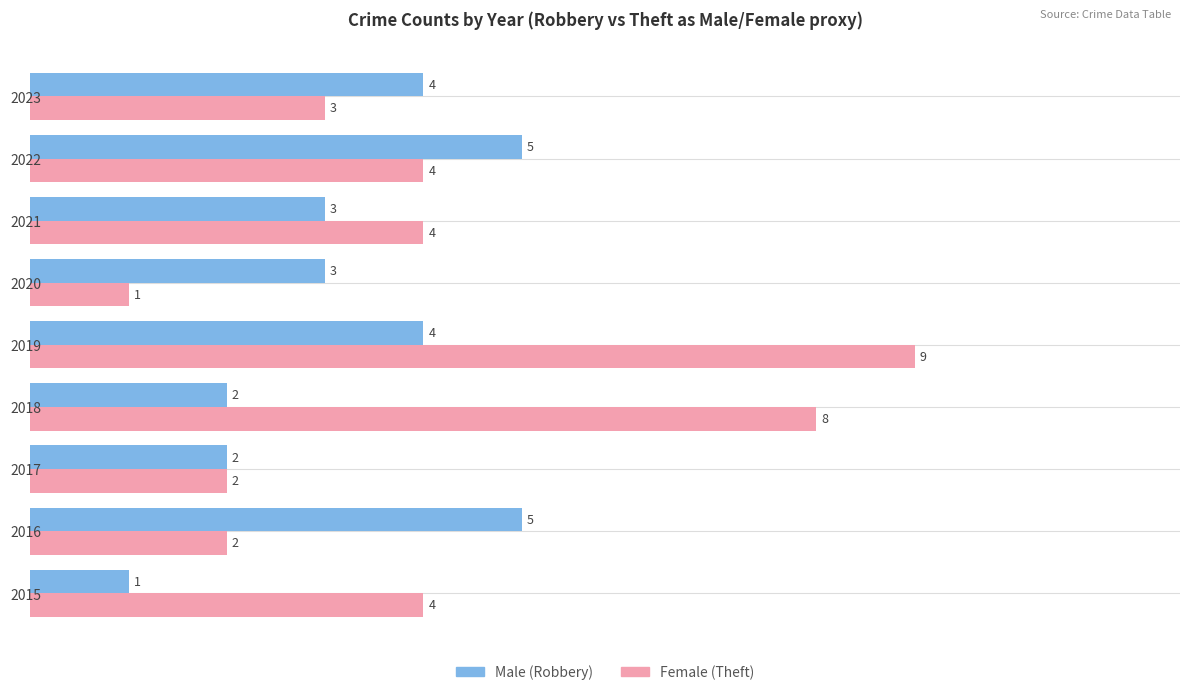

What is the total value across all series at 2021?

7